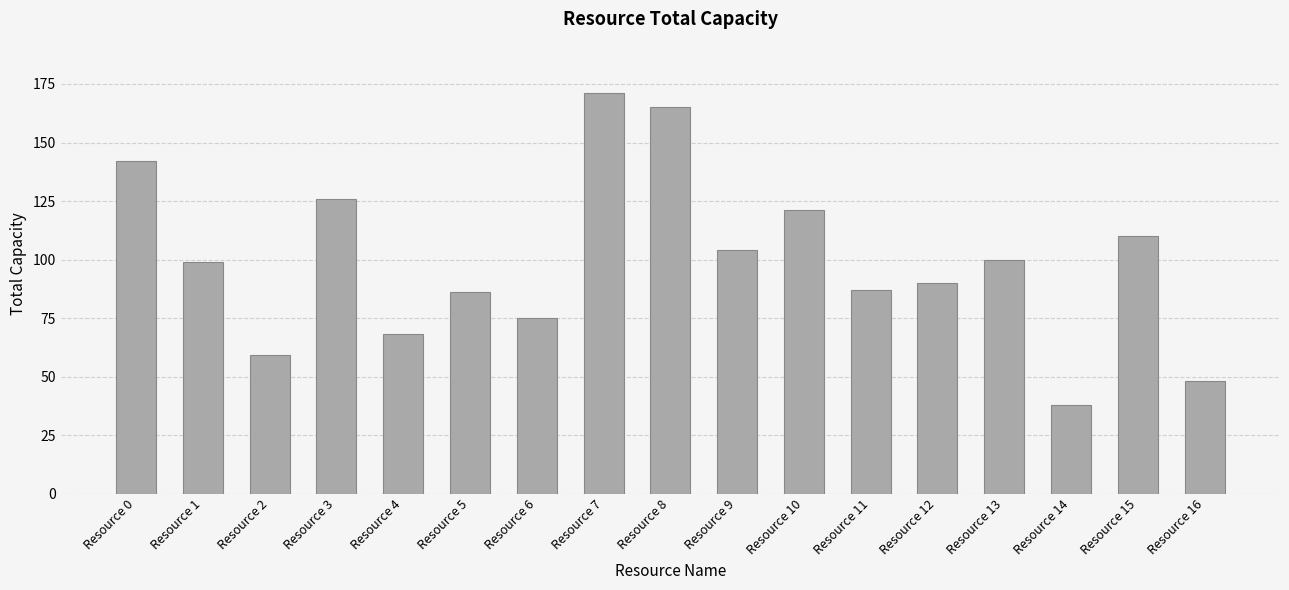

What is the sum of all values?

1689